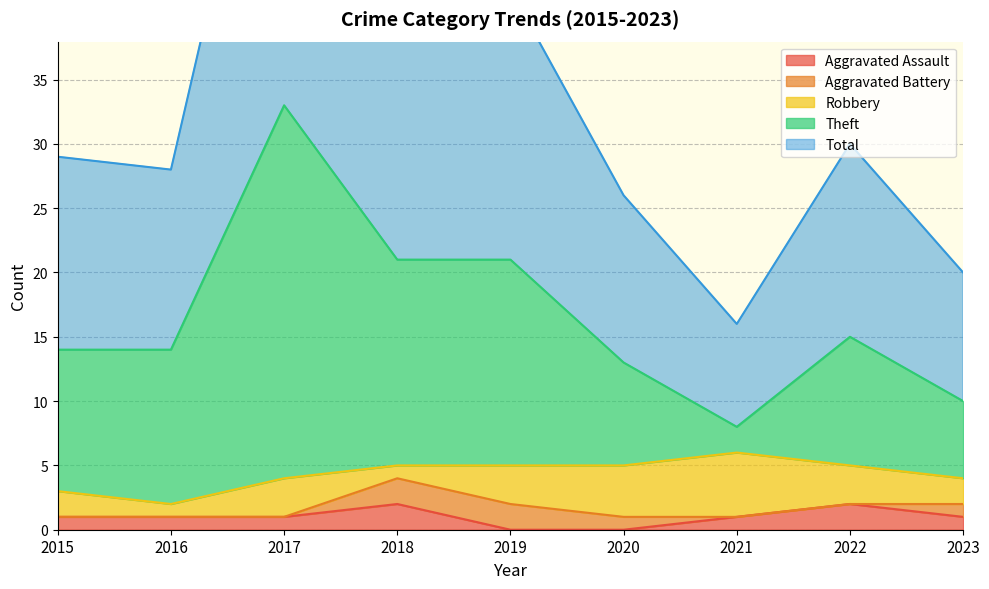

Is it true that Aggravated Assault equals 1 at 2016?

True